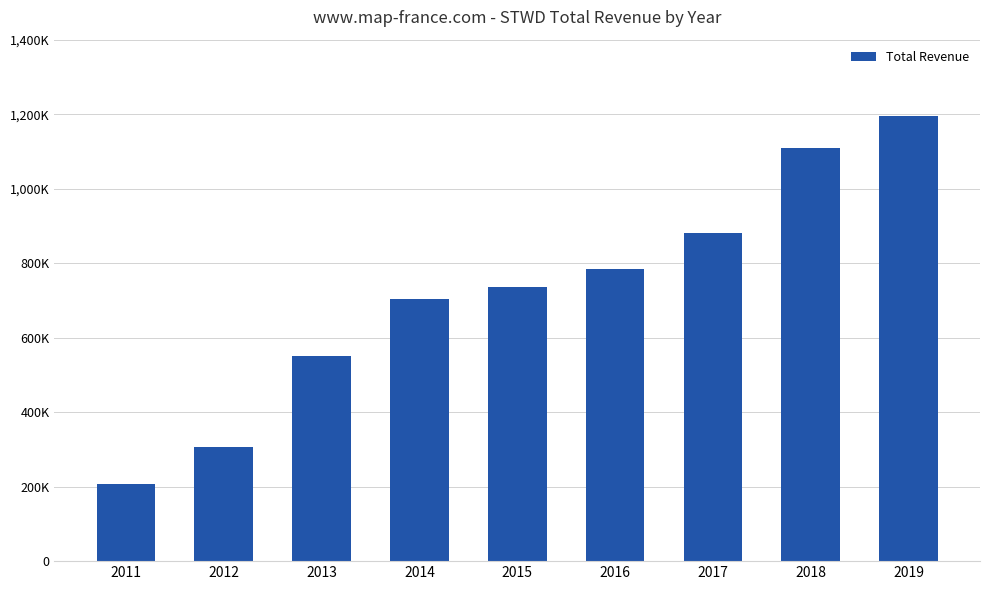

Is it true that the value at 2016 is 239235?

False